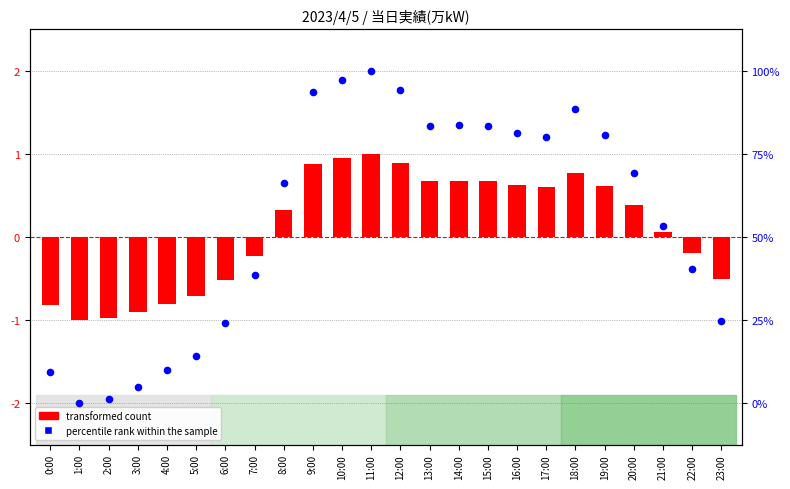

At how many categories does at least one series exceed 1?

11